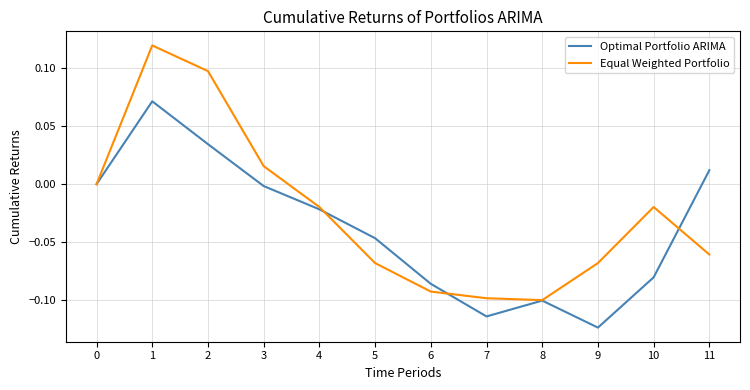

The Equal Weighted Portfolio series shows 0.0 at 3. True or false?

True